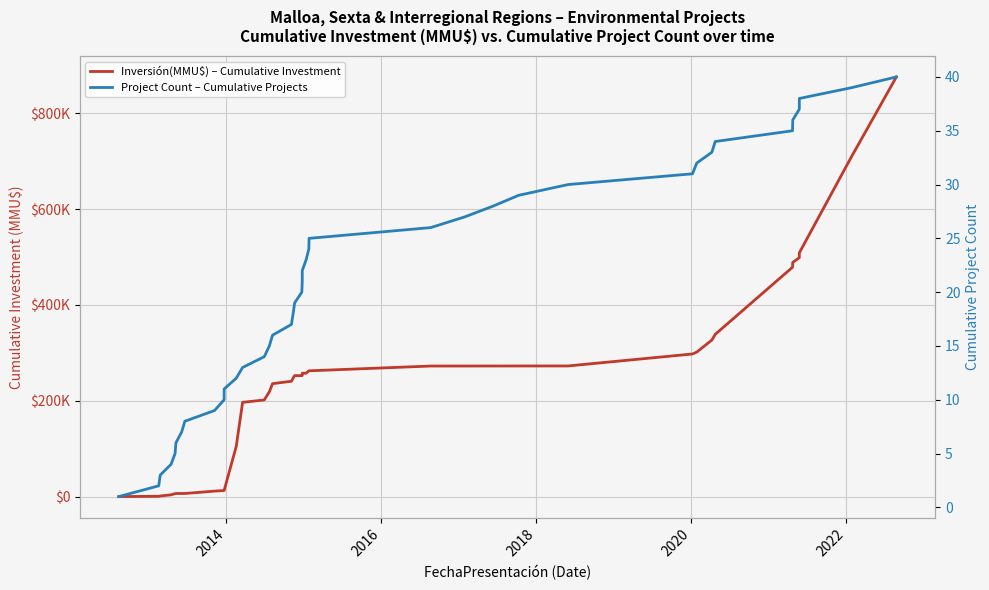

How many categories are shown in the chart?

40